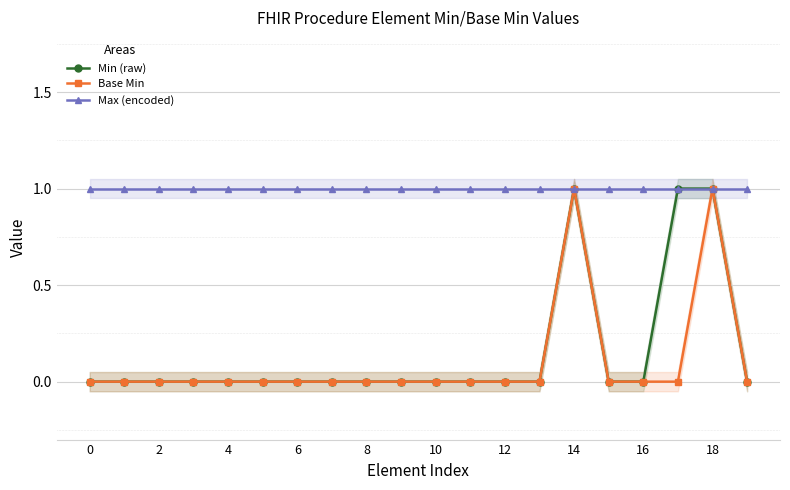

Is the value of Base Min at 10 greater than the value of Max (encoded) at 0?

No